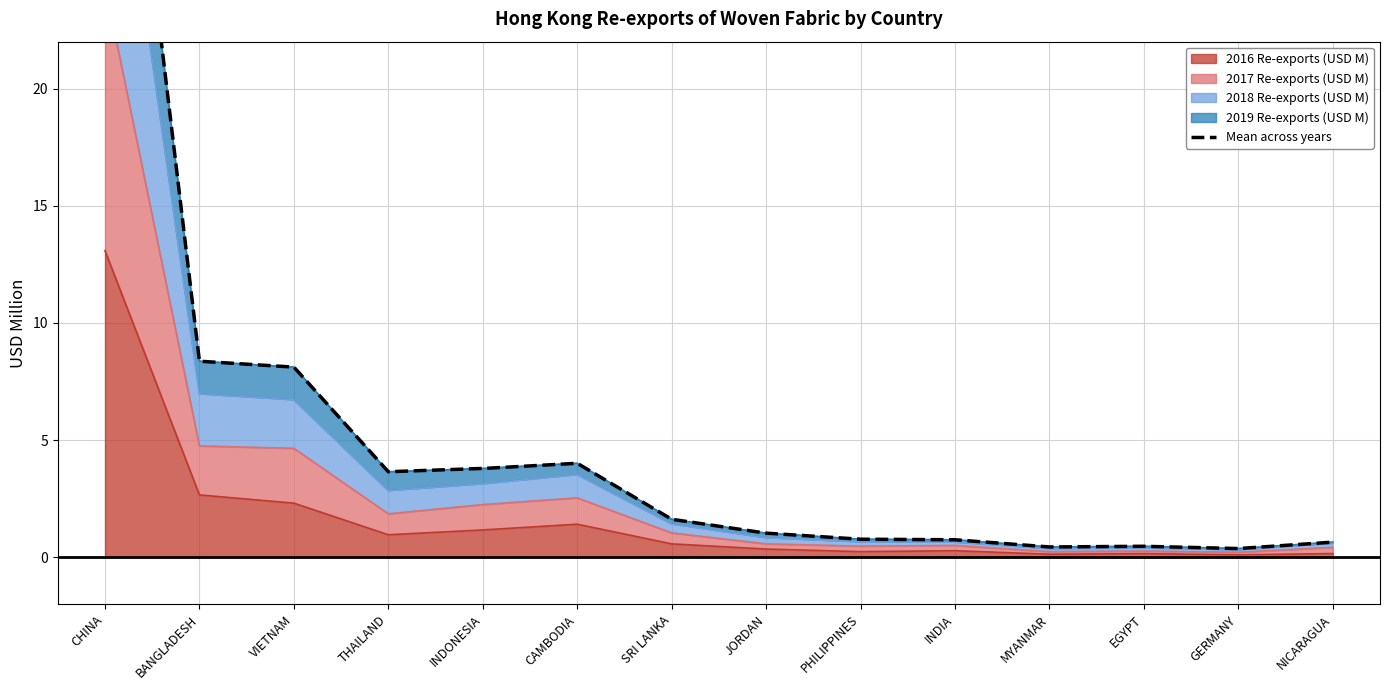

What is the highest value of the 2016 Re-exports (USD M) series?

13.1